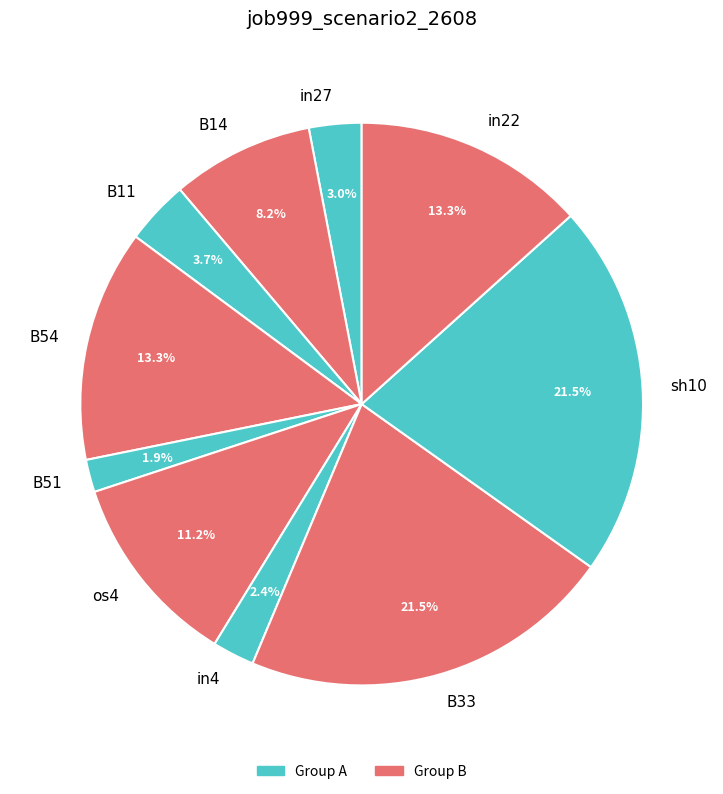

What percentage is the B11 slice, to the nearest percent?

4%